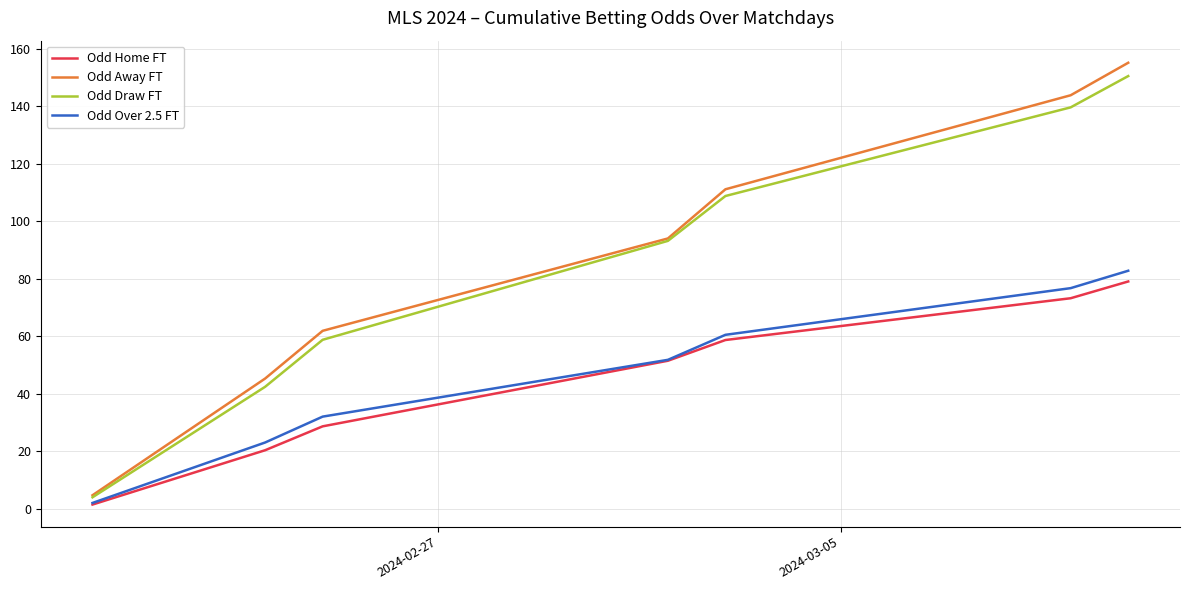

Which series has the widest spread of values?

Odd Away FT